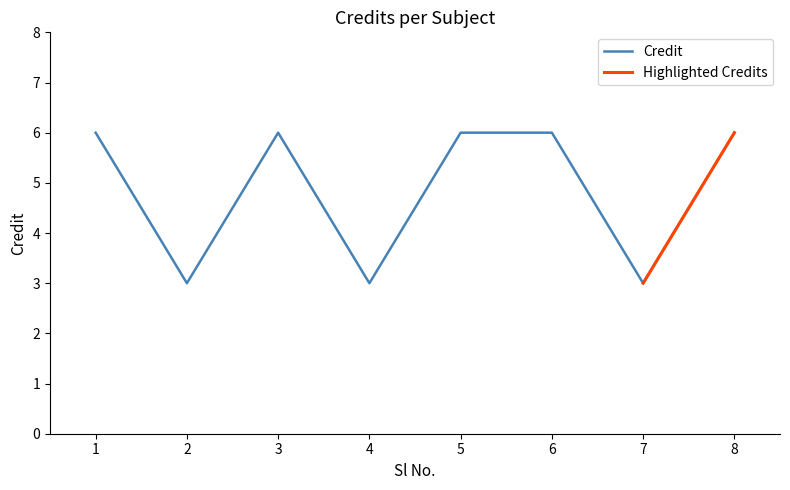

What is the ratio of the value at 4 to the value at 3?

0.5